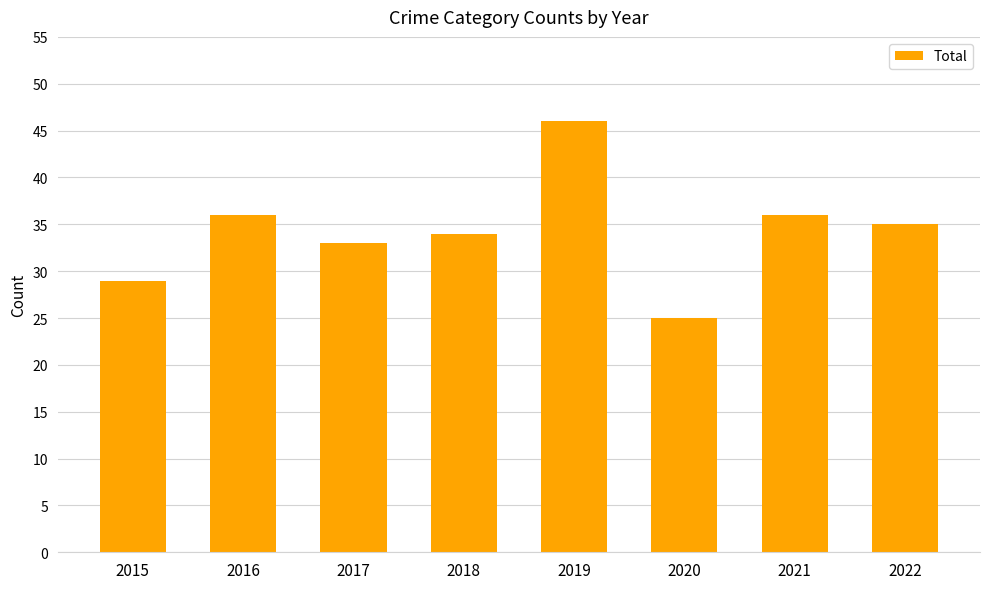

What is the ratio of the value at 2019 to the value at 2018?

1.4